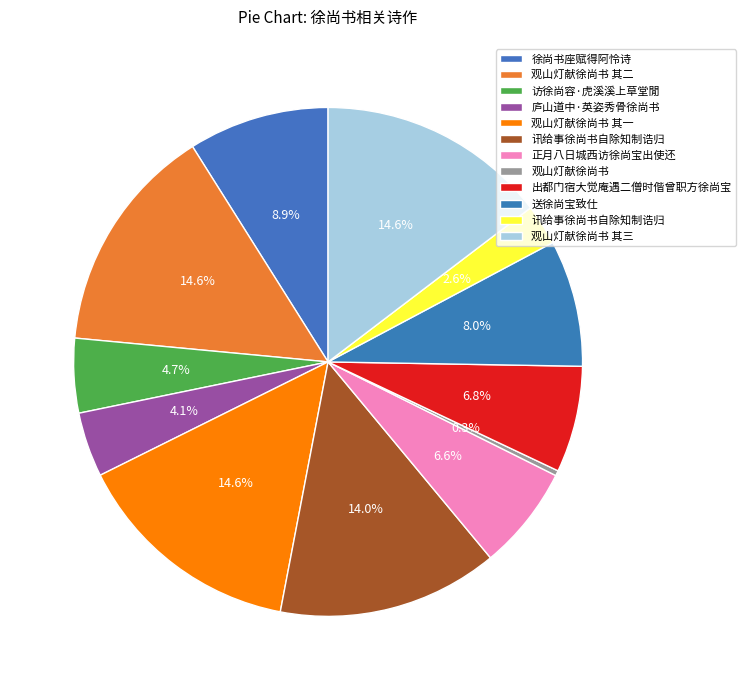

Rank the categories by value from lowest to highest.

观山灯献徐尚书, 讯给事徐尚书自除知制诰归, 庐山道中·英姿秀骨徐尚书, 访徐尚容·虎溪溪上草堂閒, 正月八日城西访徐尚宝出使还, 出都门宿大觉庵遇二僧时偕曾职方徐尚宝, 送徐尚宝致仕, 徐尚书座赋得阿怜诗, 讯给事徐尚书自除知制诰归, 观山灯献徐尚书 其二, 观山灯献徐尚书 其一, 观山灯献徐尚书 其三